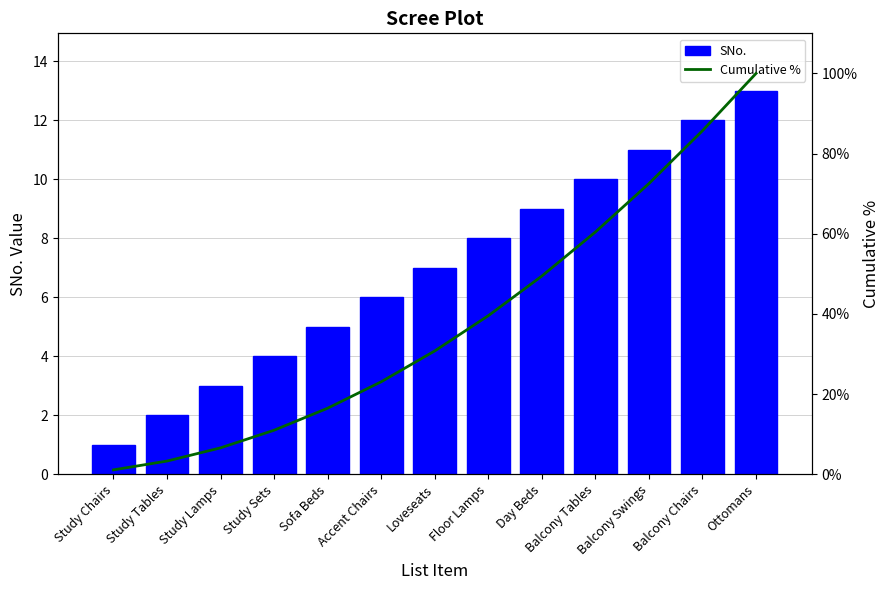

Which label corresponds to the largest value in the chart?

Ottomans